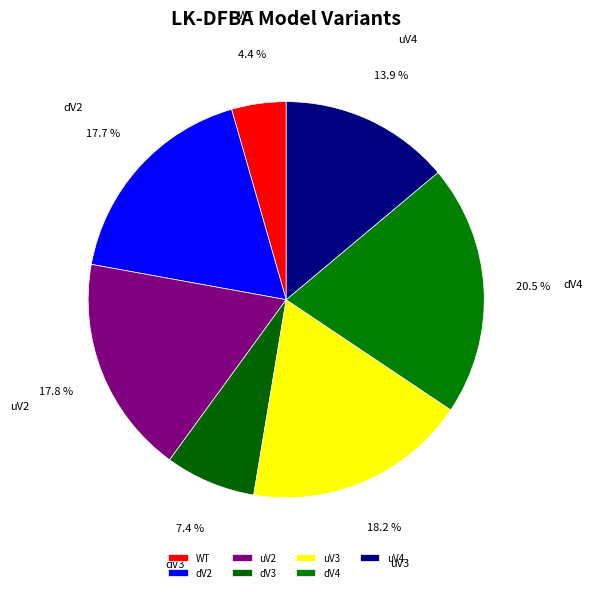

How many segments does this pie chart have?

7